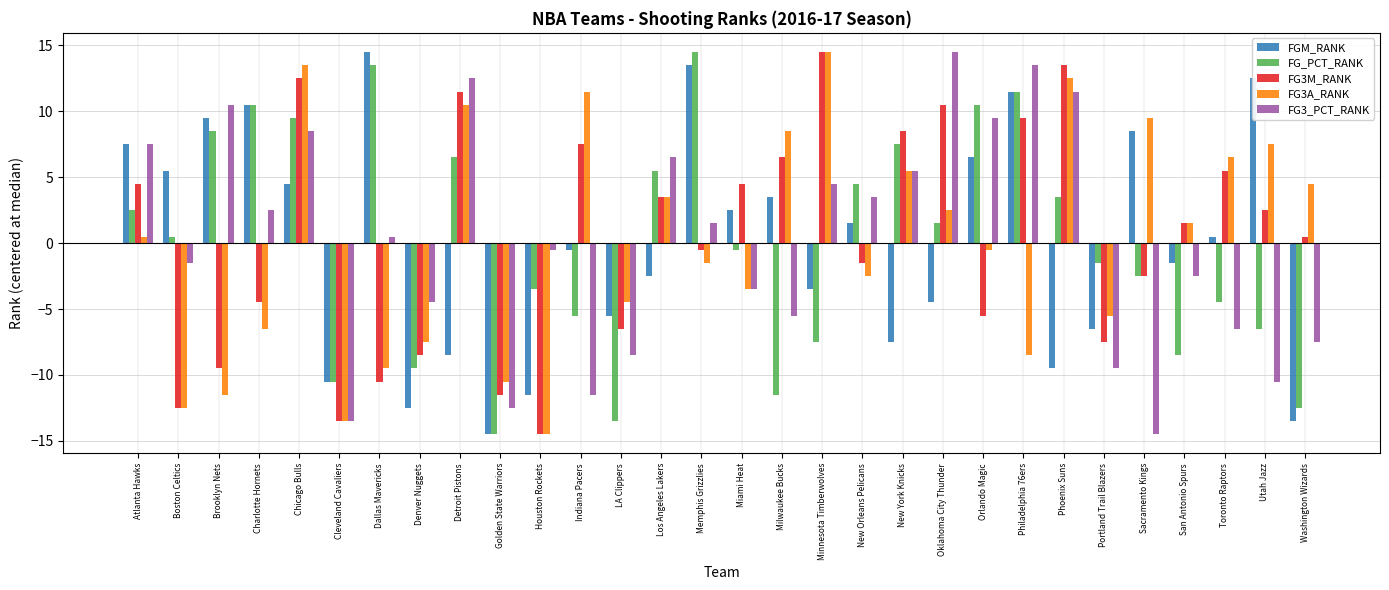

Reading left to right, what are all the values shown in this chart?

FGM_RANK: 7.5	5.5	9.5	10.5	4.5	-10.5	14.5	-12.5	-8.5	-14.5	-11.5	-0.5	-5.5	-2.5	13.5	2.5	3.5	-3.5	1.5	-7.5	-4.5	6.5	11.5	-9.5	-6.5	8.5	-1.5	0.5	12.5	-13.5
FG_PCT_RANK: 2.5	0.5	8.5	10.5	9.5	-10.5	13.5	-9.5	6.5	-14.5	-3.5	-5.5	-13.5	5.5	14.5	-0.5	-11.5	-7.5	4.5	7.5	1.5	10.5	11.5	3.5	-1.5	-2.5	-8.5	-4.5	-6.5	-12.5
FG3M_RANK: 4.5	-12.5	-9.5	-4.5	12.5	-13.5	-10.5	-8.5	11.5	-11.5	-14.5	7.5	-6.5	3.5	-0.5	4.5	6.5	14.5	-1.5	8.5	10.5	-5.5	9.5	13.5	-7.5	-2.5	1.5	5.5	2.5	0.5
FG3A_RANK: 0.5	-12.5	-11.5	-6.5	13.5	-13.5	-9.5	-7.5	10.5	-10.5	-14.5	11.5	-4.5	3.5	-1.5	-3.5	8.5	14.5	-2.5	5.5	2.5	-0.5	-8.5	12.5	-5.5	9.5	1.5	6.5	7.5	4.5
FG3_PCT_RANK: 7.5	-1.5	10.5	2.5	8.5	-13.5	0.5	-4.5	12.5	-12.5	-0.5	-11.5	-8.5	6.5	1.5	-3.5	-5.5	4.5	3.5	5.5	14.5	9.5	13.5	11.5	-9.5	-14.5	-2.5	-6.5	-10.5	-7.5